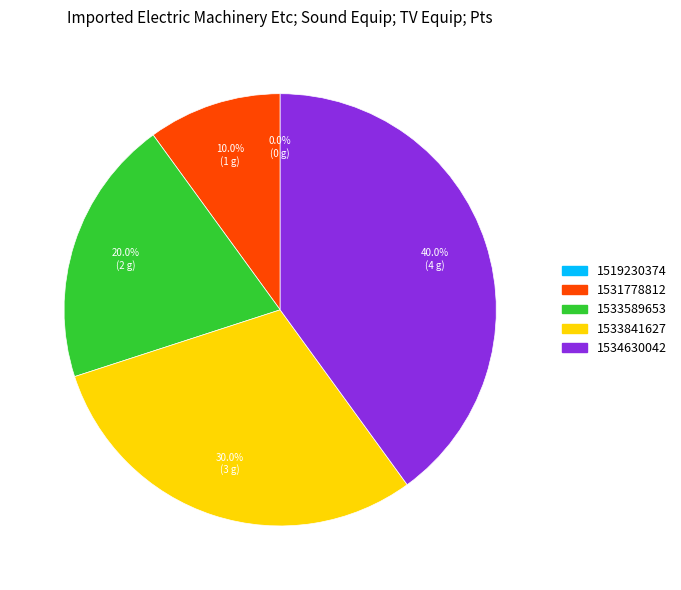

How much of the chart is everything except 1519230374?

100.0%